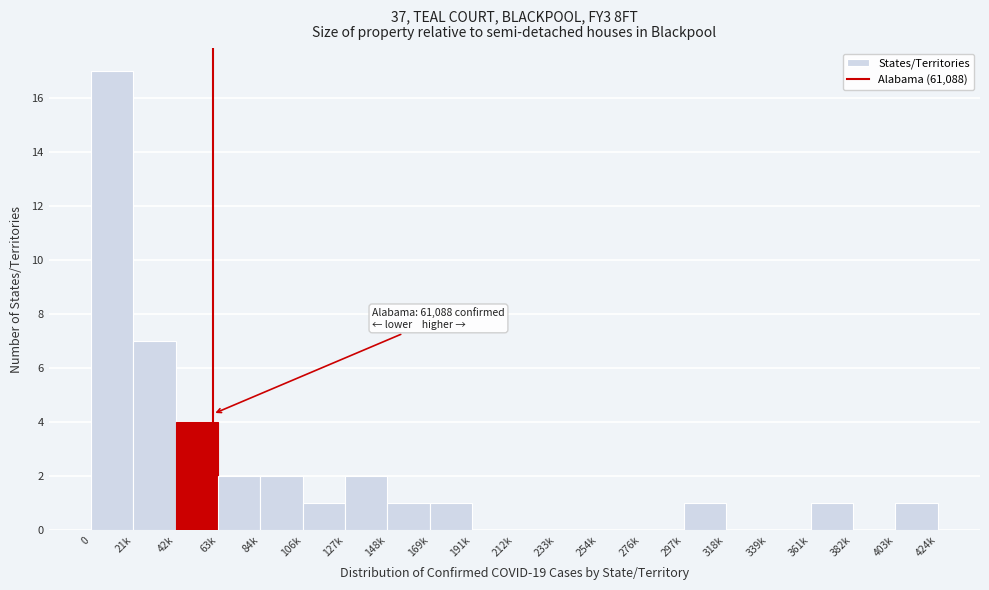

Reading left to right, extract all data points from this chart.

0=17	21k=7	42k=4	63k=2	84k=2	106k=1	127k=2	148k=1	169k=1	191k=0	212k=0	233k=0	254k=0	276k=0	297k=1	318k=0	339k=0	361k=1	382k=0	403k=1